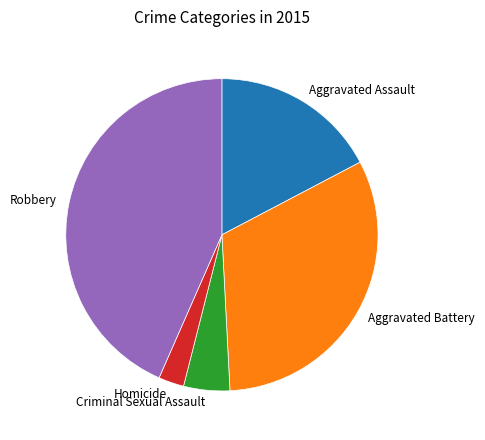

Rank the categories by value from highest to lowest.

Robbery, Aggravated Battery, Aggravated Assault, Criminal Sexual Assault, Homicide